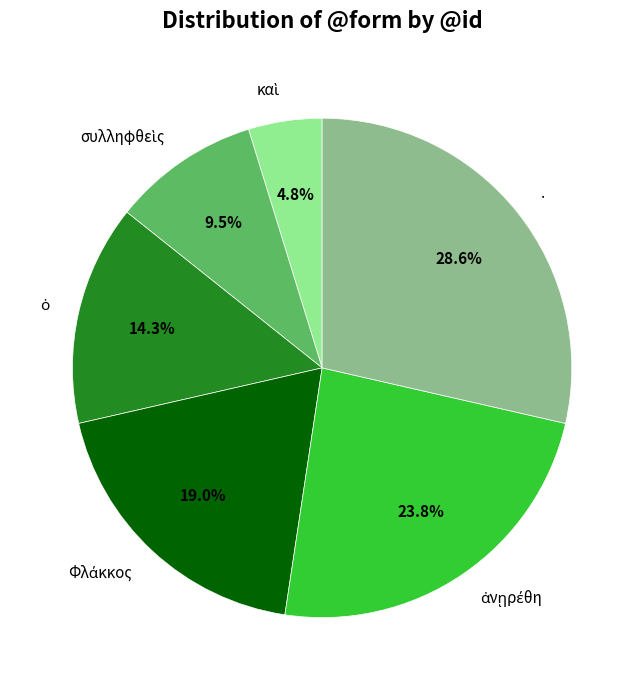

Is there any slice that represents more than half of the pie?

No